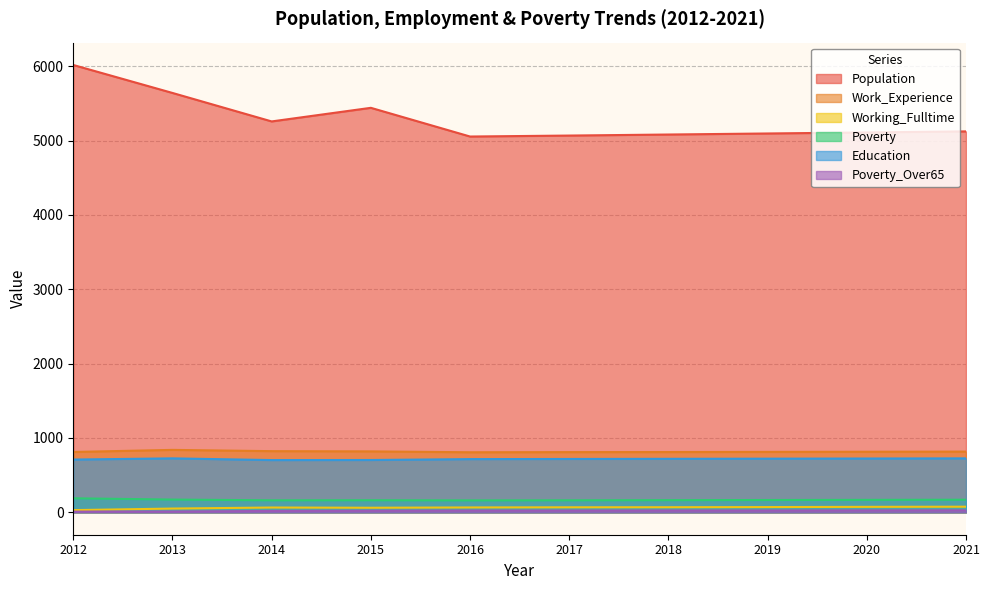

What is the total value across all series at 2012?

7767